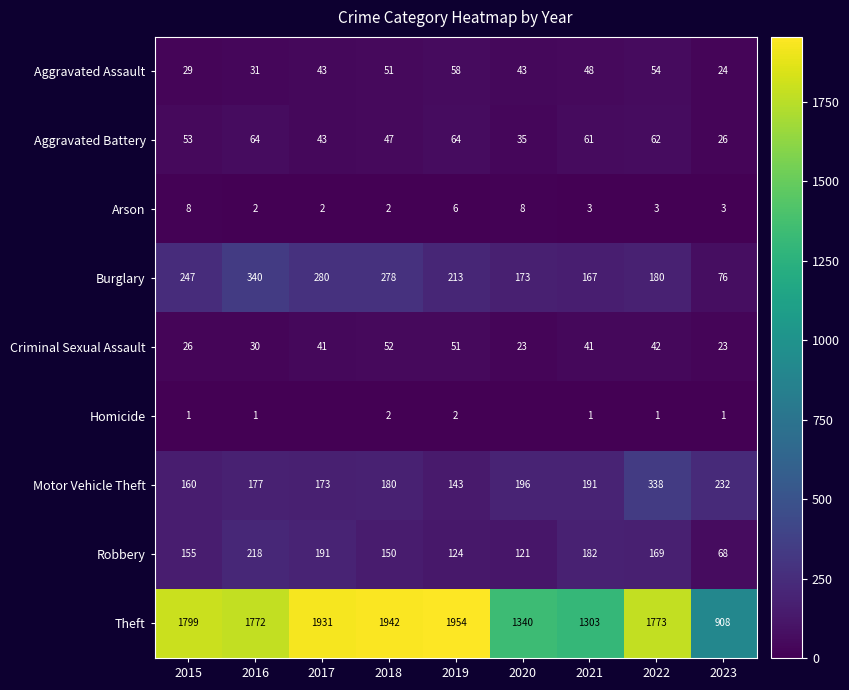

What is the difference between the maximum and minimum values in the Arson series?

6